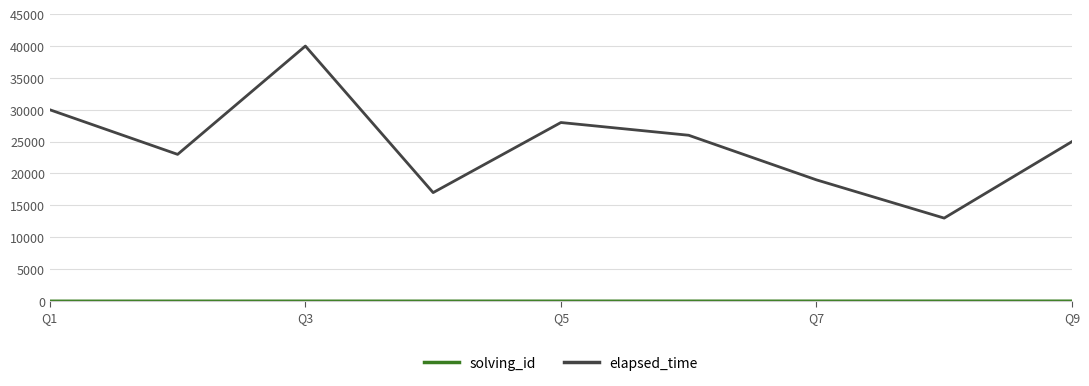

What is the greatest value displayed?

40000